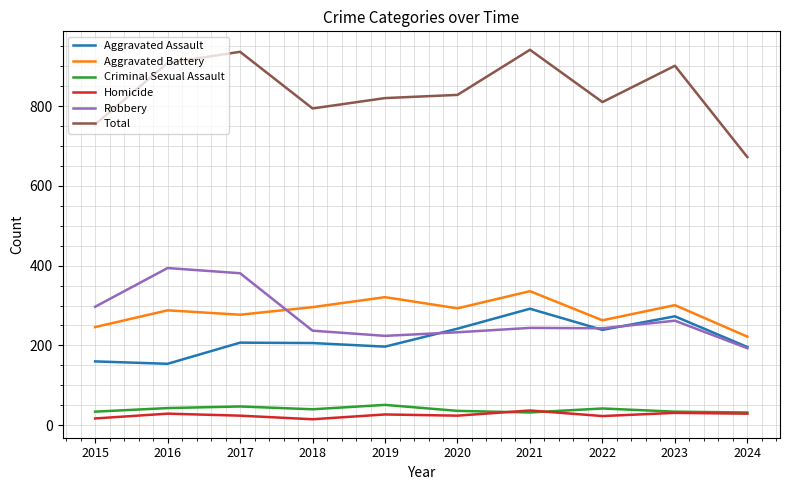

Where do Homicide and Criminal Sexual Assault first cross each other?

2020 and 2021